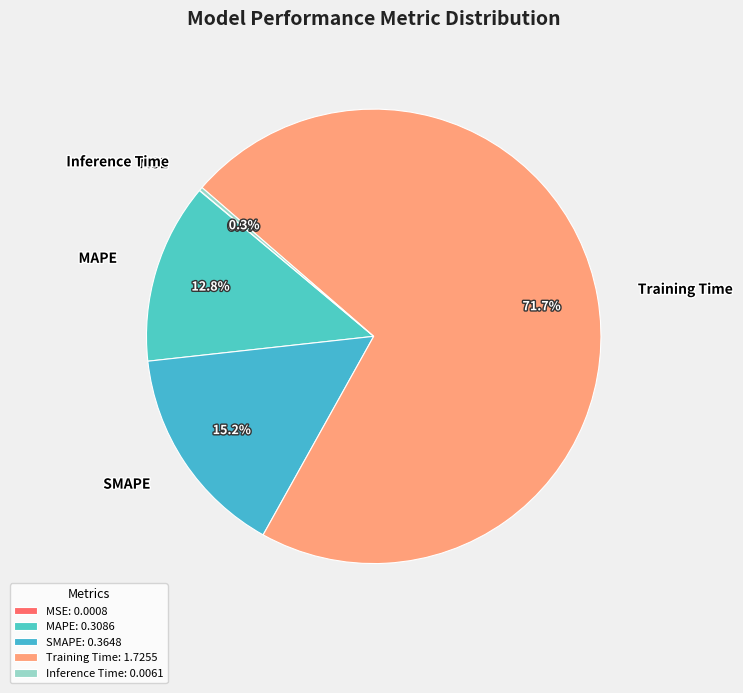

What portion of the pie excludes MAPE?

87.2%